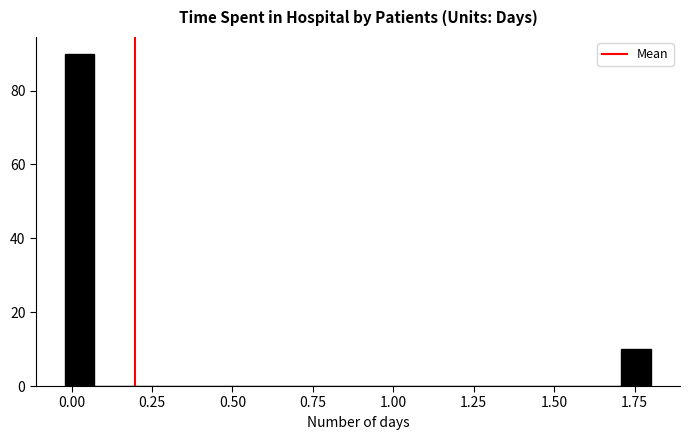

Around what value on the x-axis is the tallest bar? Give the approximate position of its centre, as read against the axis.

0.05